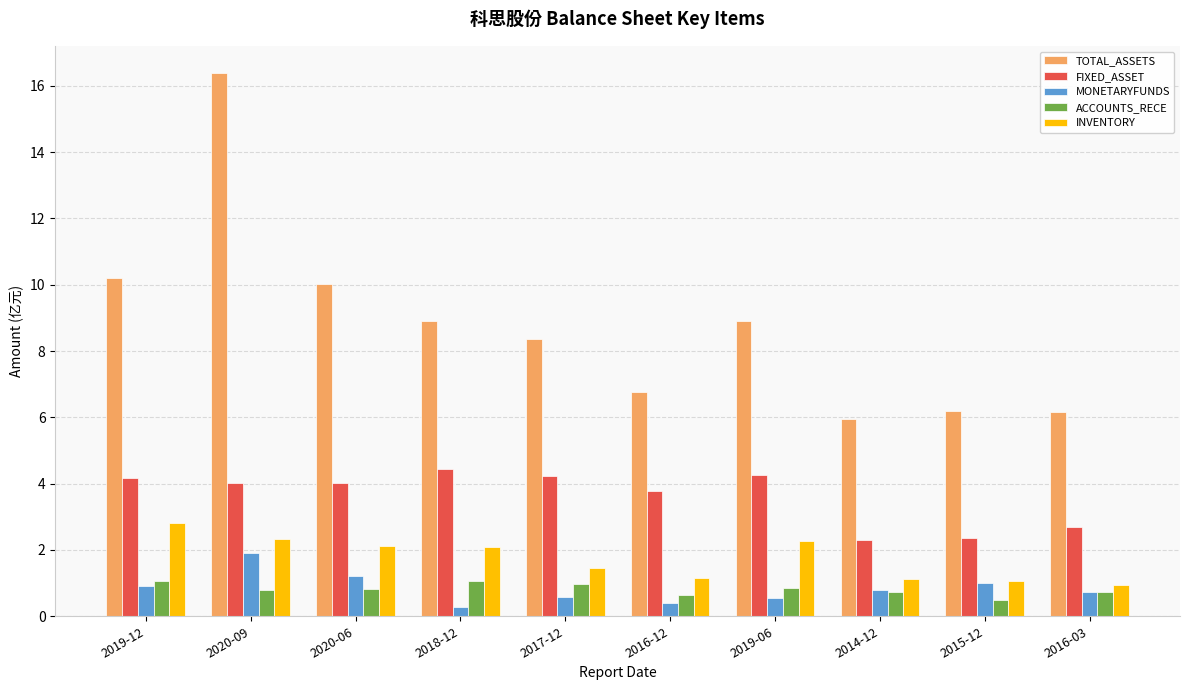

What is the difference between the highest and lowest values at 2018-12?

8.6